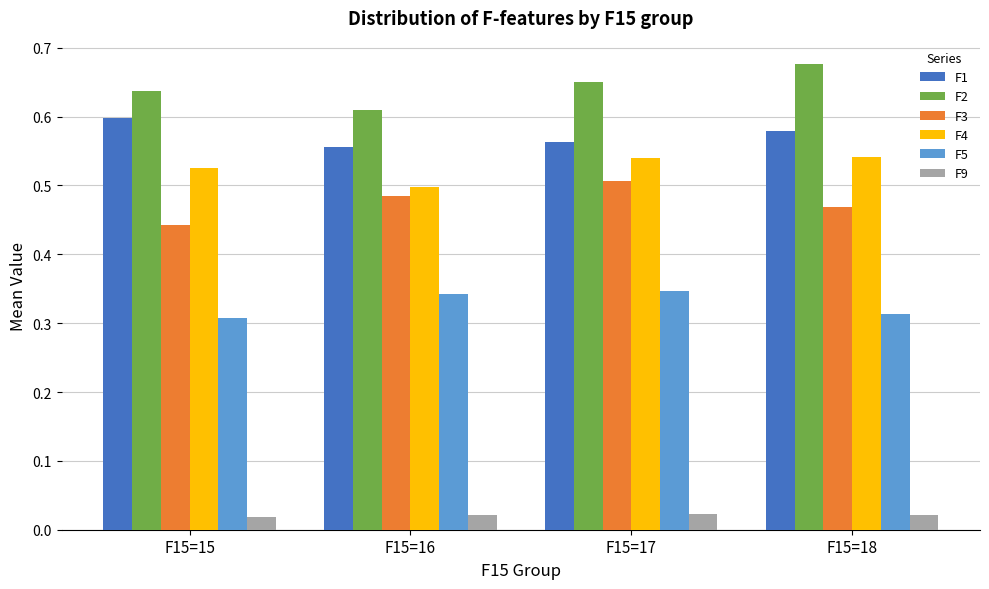

What is the sum of all F4 values?

2.1